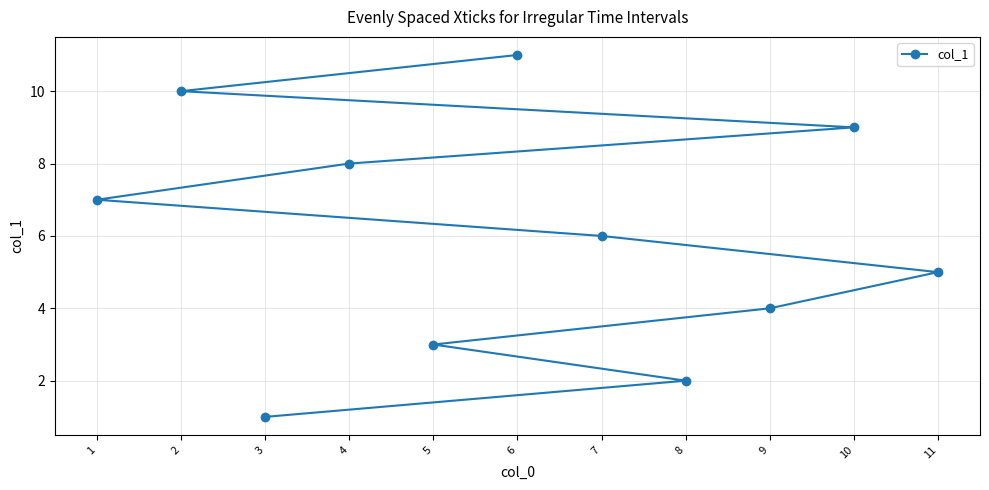

What is the average value?

6